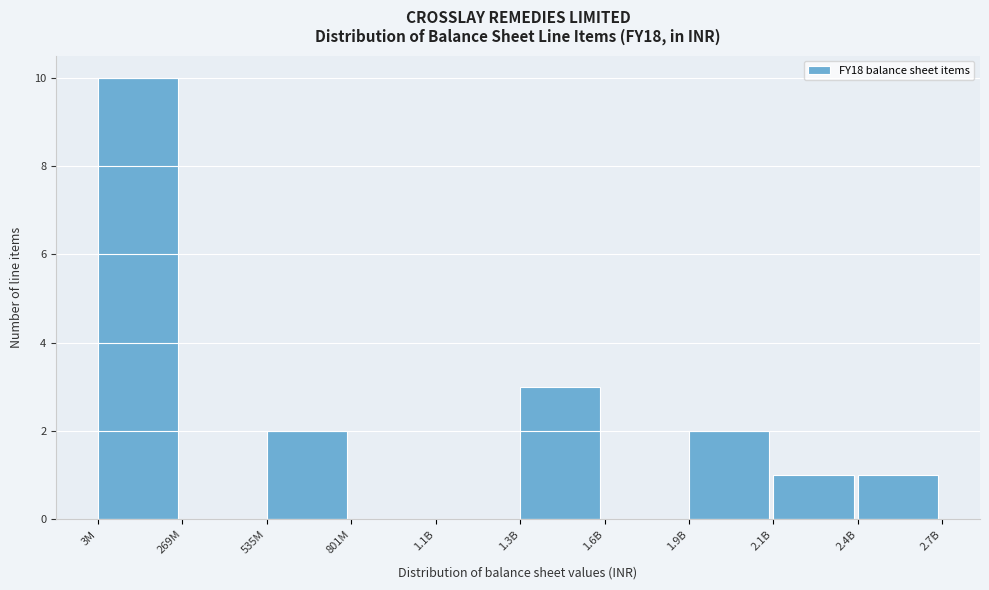

Where is the data nearest to the value 5?

1.3B